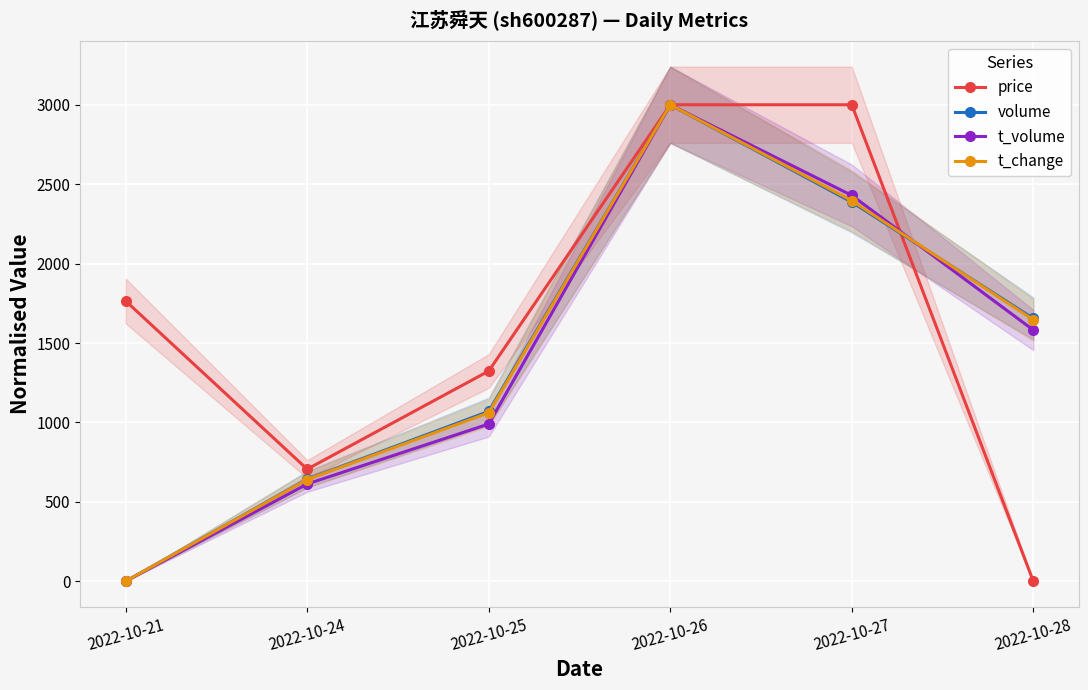

Where is t_change nearest to the value 1500?

2022-10-28